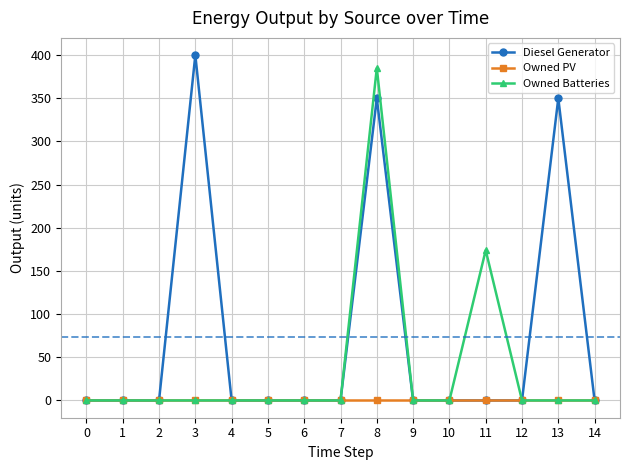

Is it true that Diesel Generator equals 0 at 1?

True